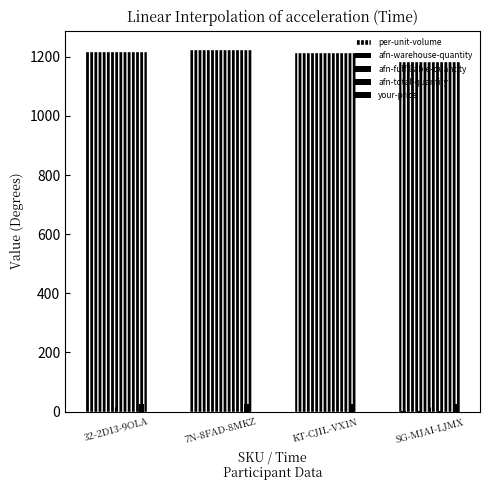

What is the label of the 4th bar from the right?

32-2D13-9OLA